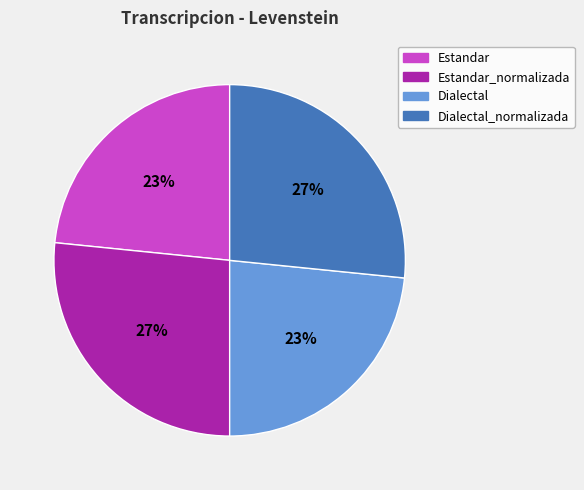

How many slices are in this pie chart?

4